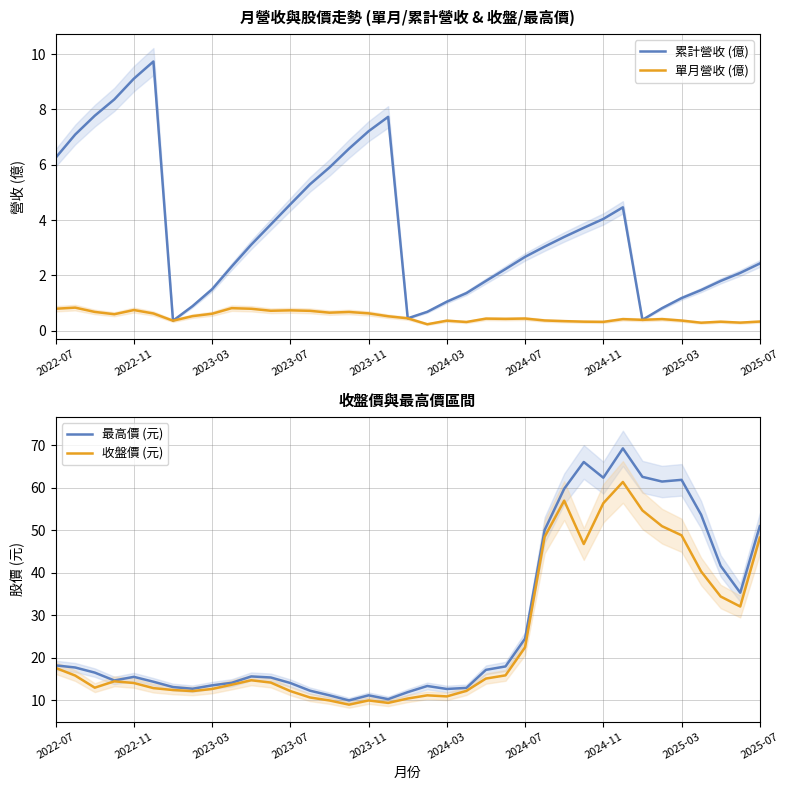

At which label does 累計營收 (億) first exceed 3?

2022-07